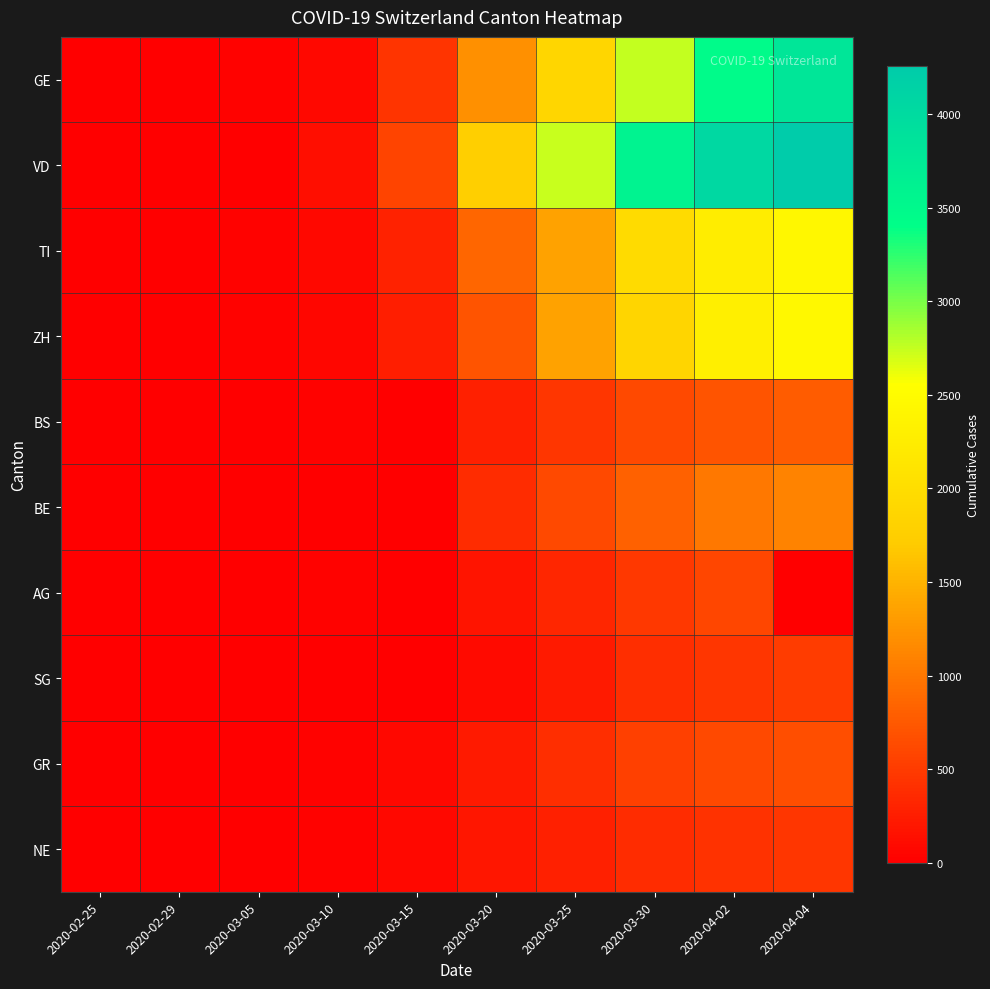

What is the total value across all series at 2020-04-02?

15895